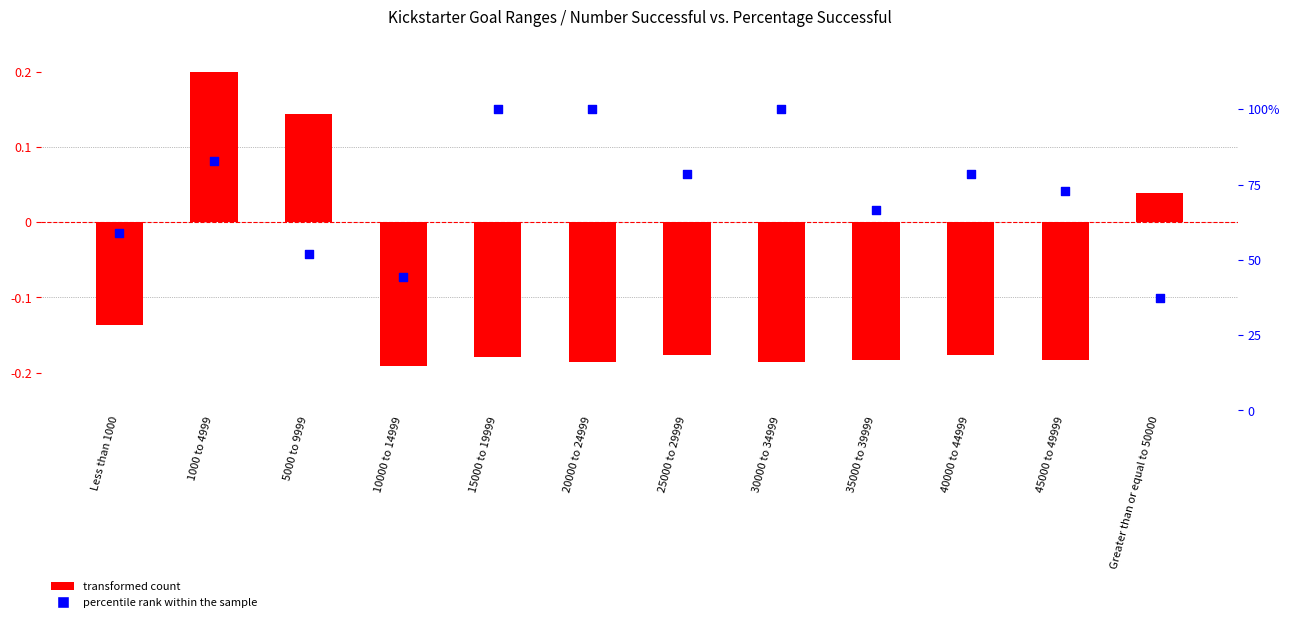

Which series reaches the minimum Y coordinate?

transformed count